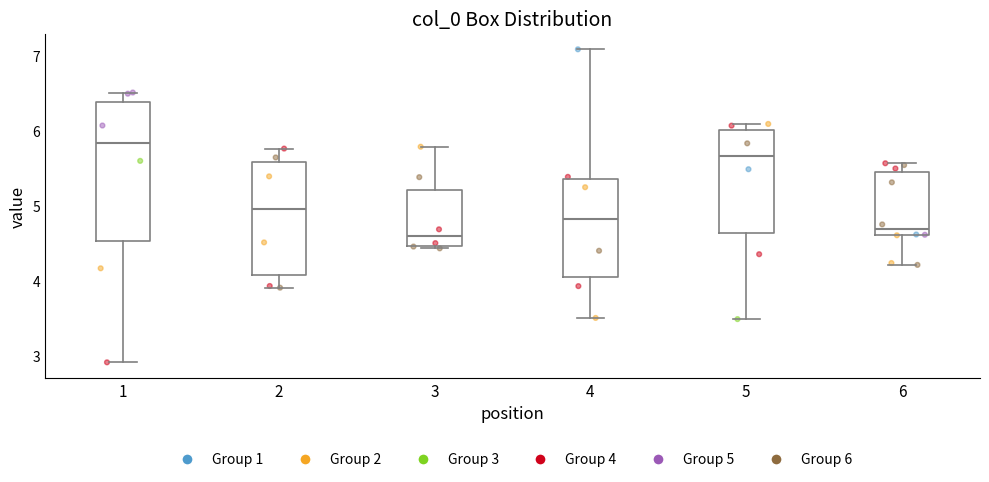

Reading left to right, transcribe this box plot: for each box, give where its median line is, the range the box spans, and where its two whiskers end, as read against the y-axis. The values are not printed on the chart, so give them approximately, as read against the axis.

1: median 5.8, box 4.5 to 6.4, whiskers 2.9 to 6.5
2: median 5.0, box 4.1 to 5.6, whiskers 3.9 to 5.8
3: median 4.6, box 4.5 to 5.2, whiskers 4.4 to 5.8
4: median 4.8, box 4.0 to 5.4, whiskers 3.5 to 7.1
5: median 5.7, box 4.6 to 6.0, whiskers 3.5 to 6.1
6: median 4.7, box 4.6 to 5.5, whiskers 4.2 to 5.6